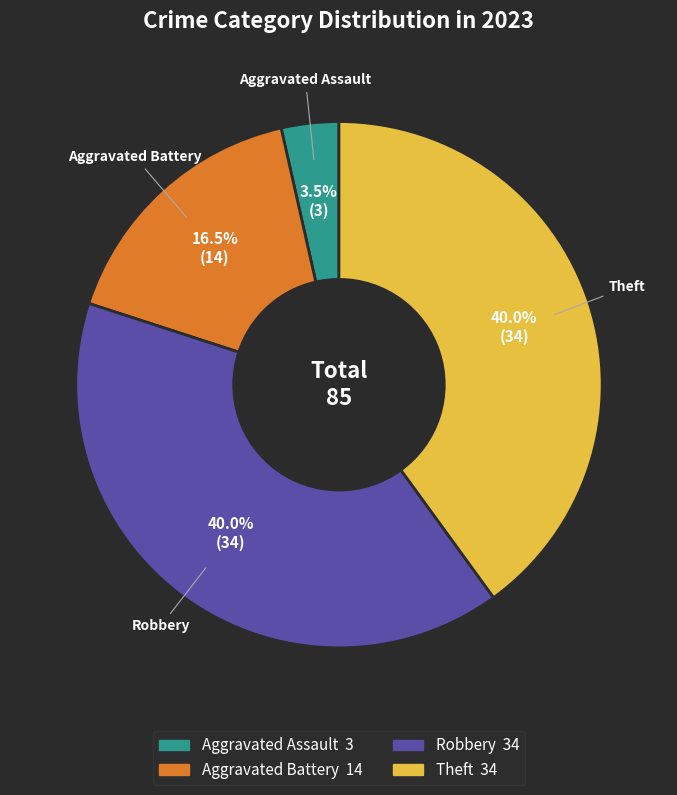

Is there any slice that represents more than half of the pie?

No